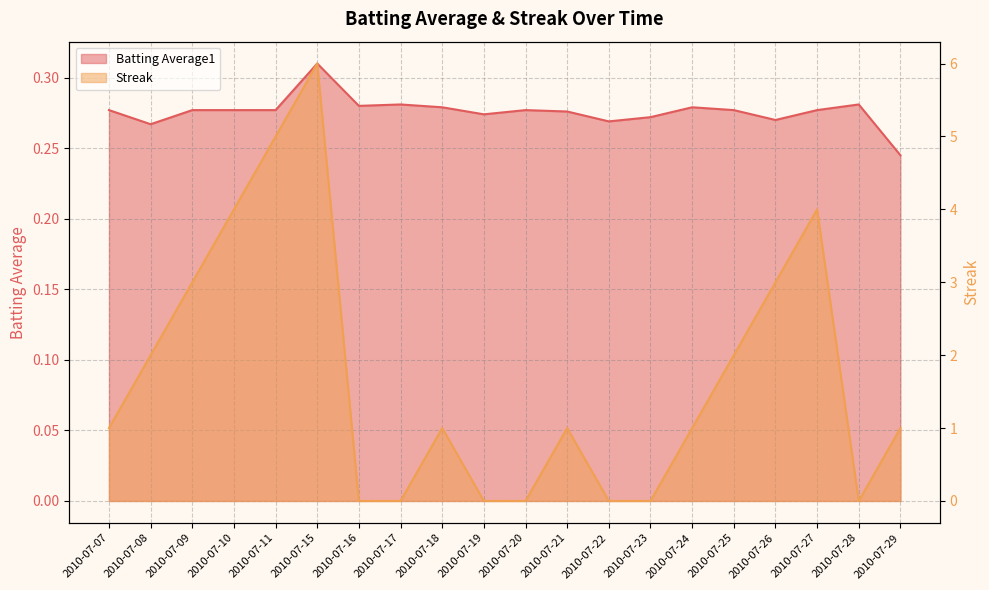

At which category is the sum across all series the highest?

2010-07-15